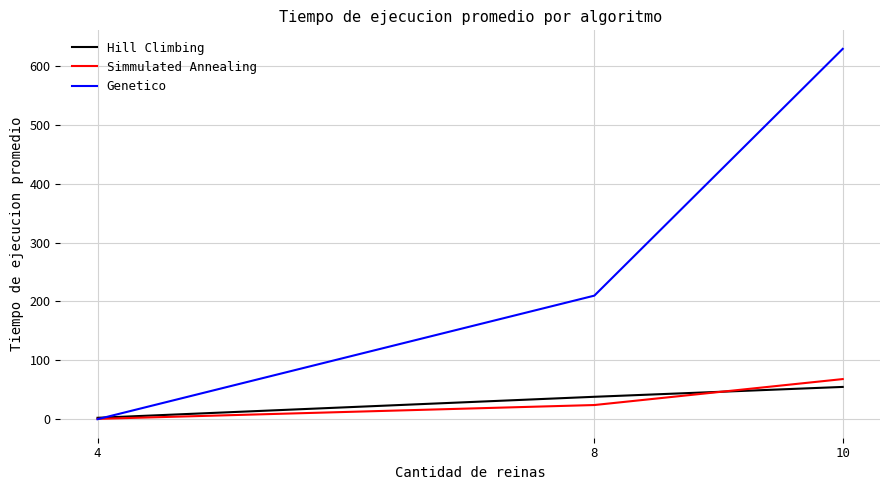

What is the difference between the Genetico values at 10 and 4?

628.9